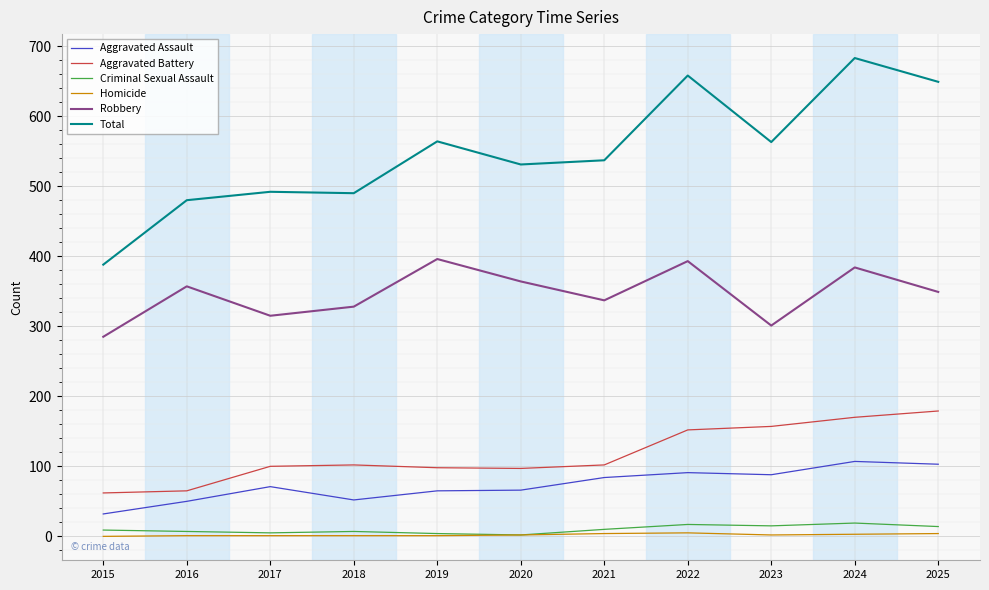

Which series has the widest spread of values?

Total